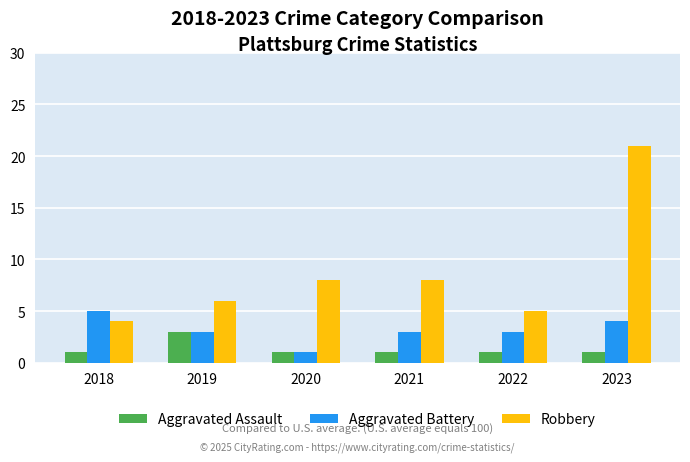

What are all the series names shown in the legend?

Aggravated Assault, Aggravated Battery, Robbery